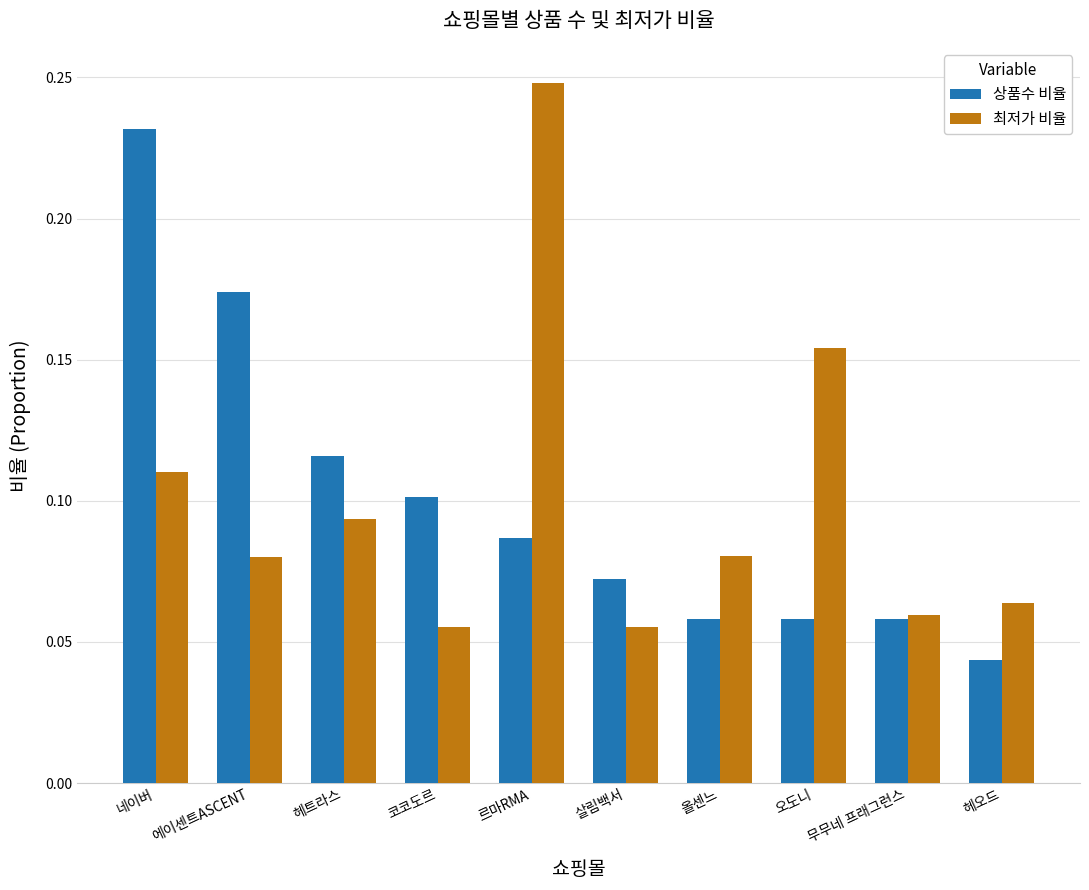

Is the value of 최저가 비율 at 무무네 프래그런스 greater than the value of 상품수 비율 at 네이버?

No